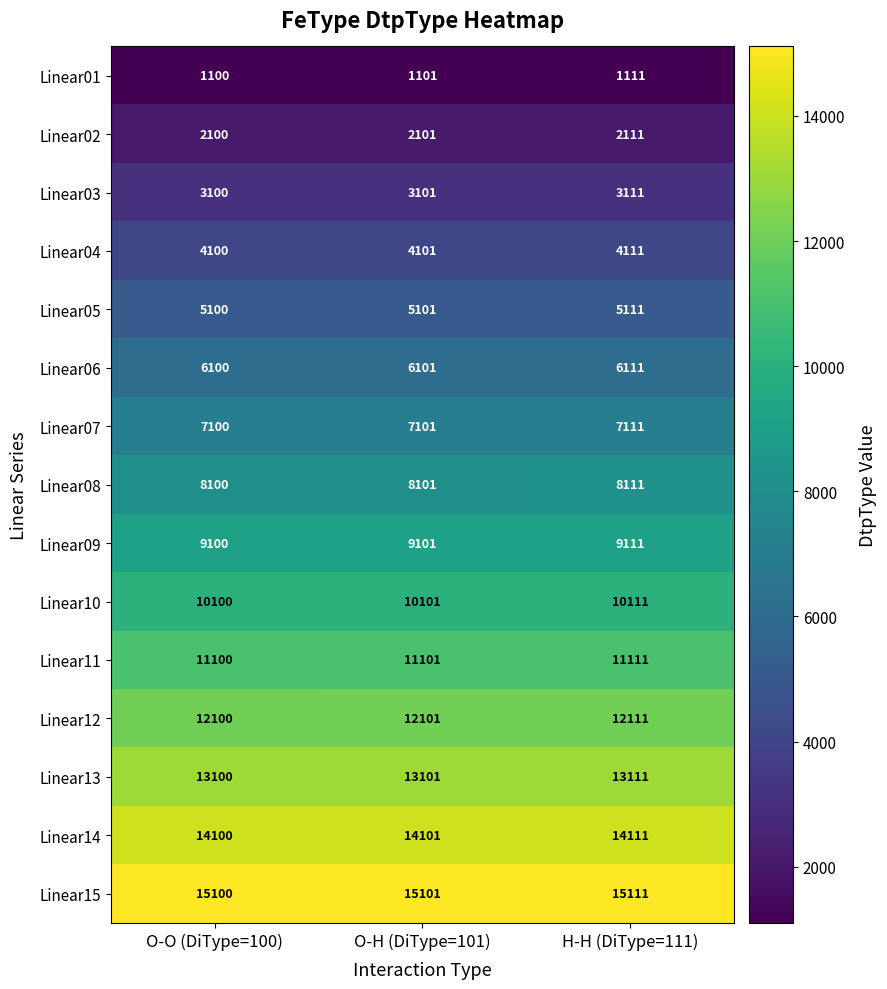

Is it true that Linear05 equals 5101 at O-H (DiType=101)?

True